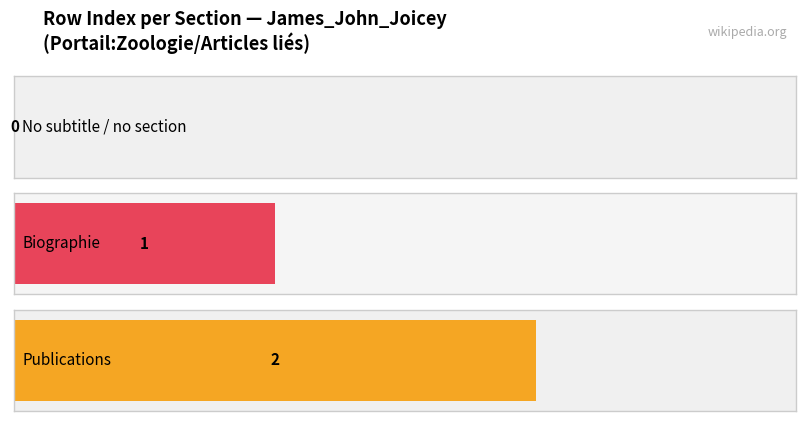

True or false: the data shows 2 at James_John_Joicey (row 2).

True